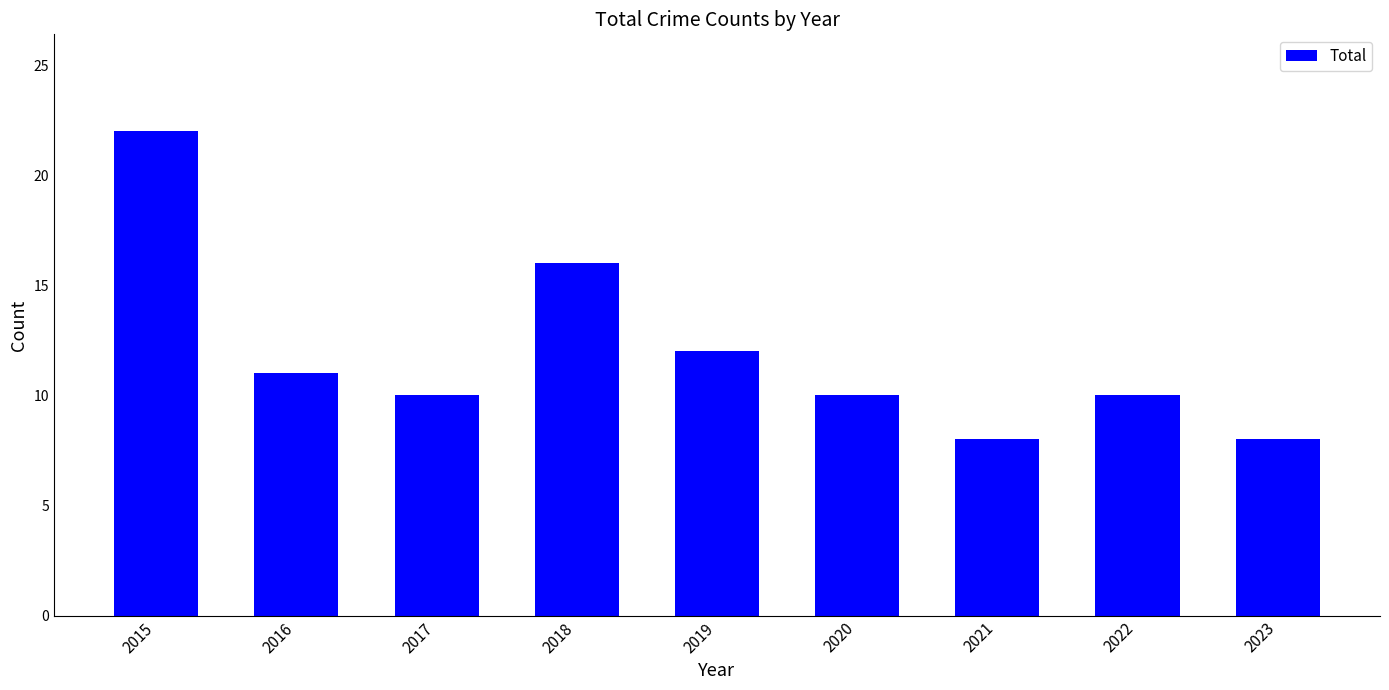

Reading left to right, what are all the values shown in this chart?

2015=22	2016=11	2017=10	2018=16	2019=12	2020=10	2021=8	2022=10	2023=8